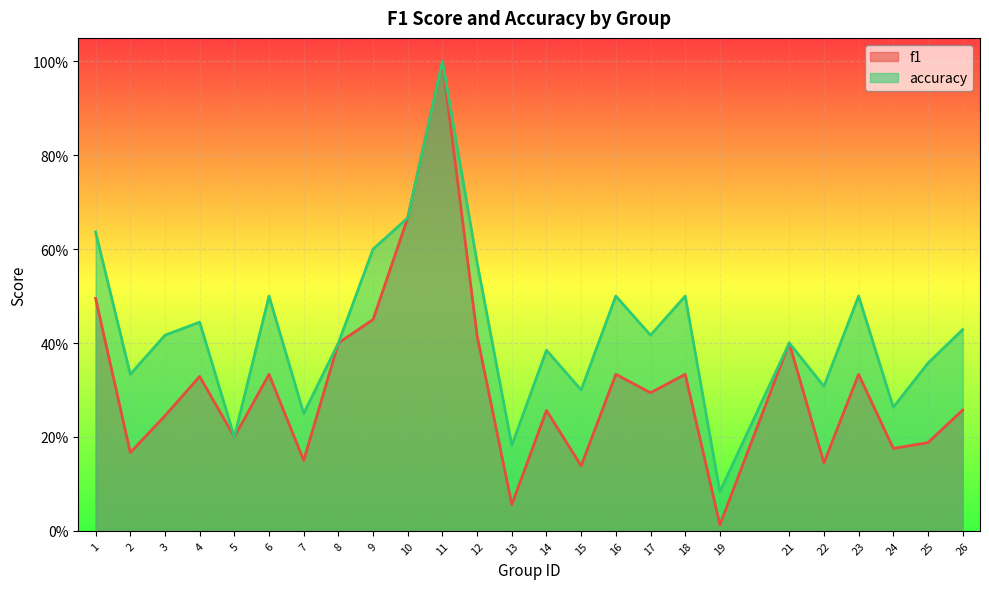

What is the average value of the accuracy series?

0.4